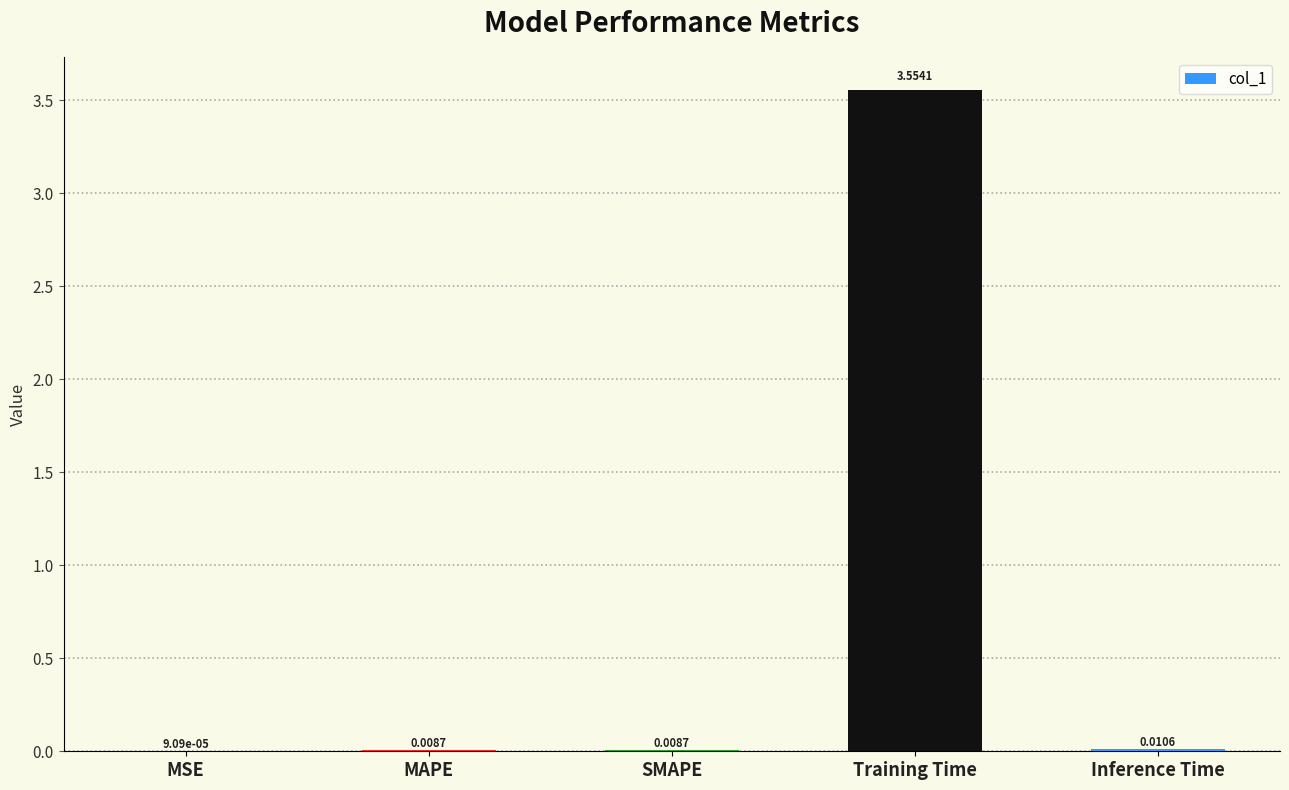

What is the change in value from MAPE to Training Time?

+3.5